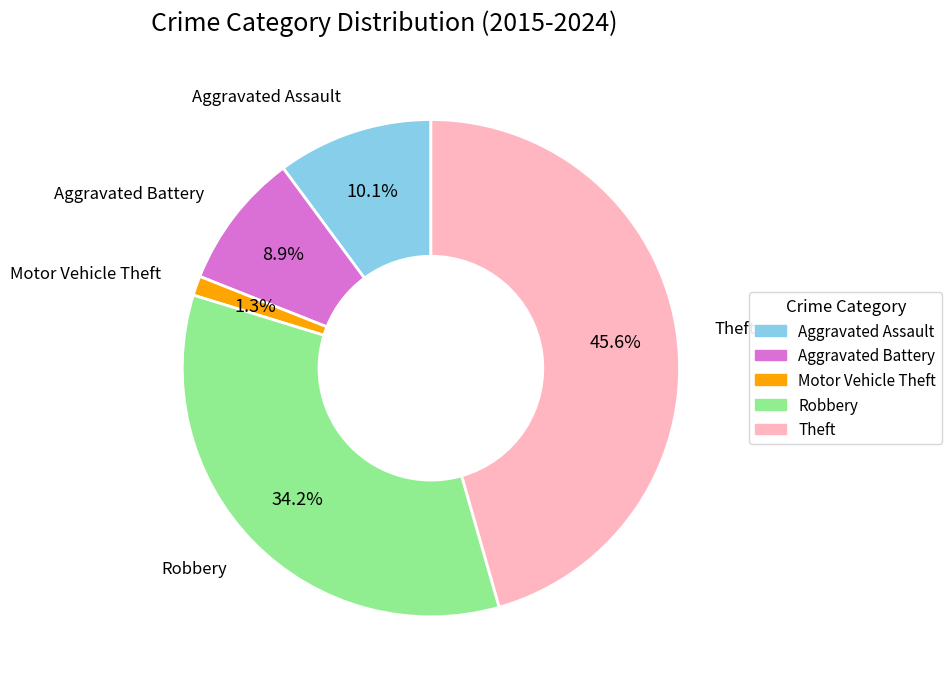

Does Theft represent more than half of the total?

No